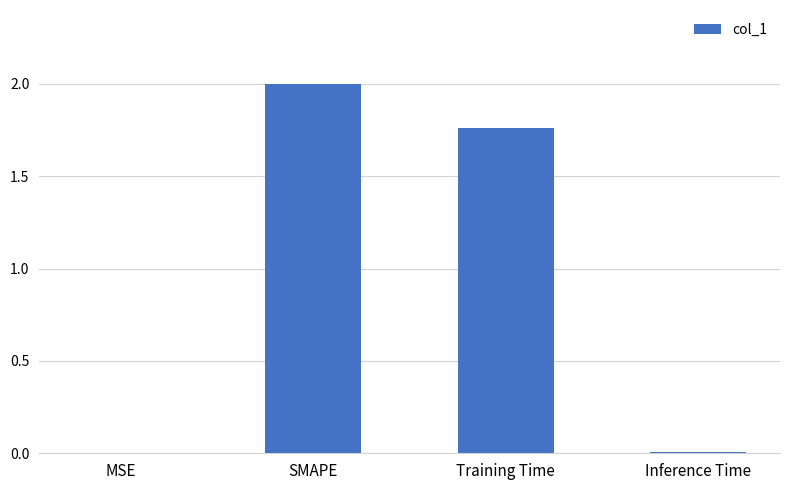

Where is the data nearest to the value 1?

Training Time